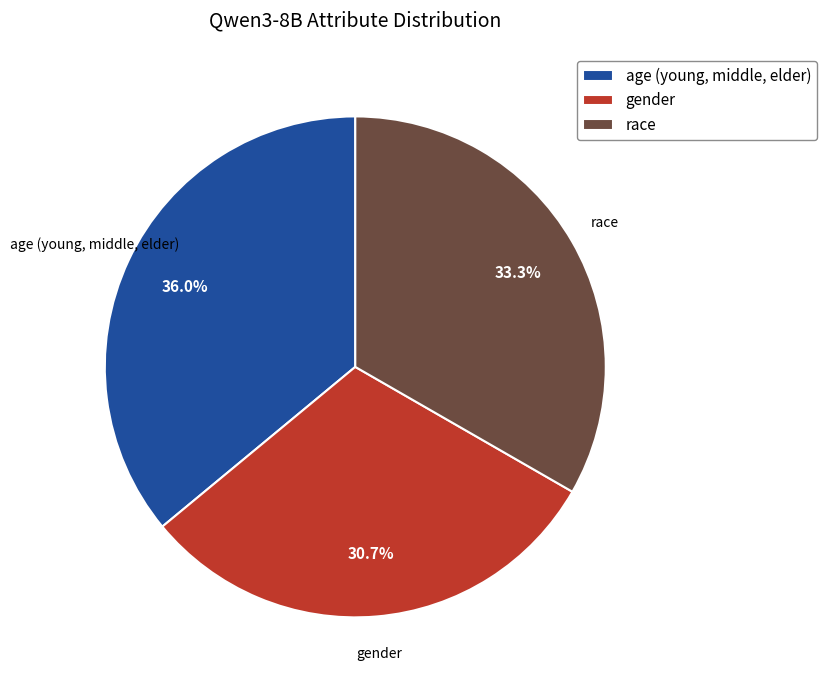

Which has a higher value, gender or age (young, middle, elder)?

age (young, middle, elder)